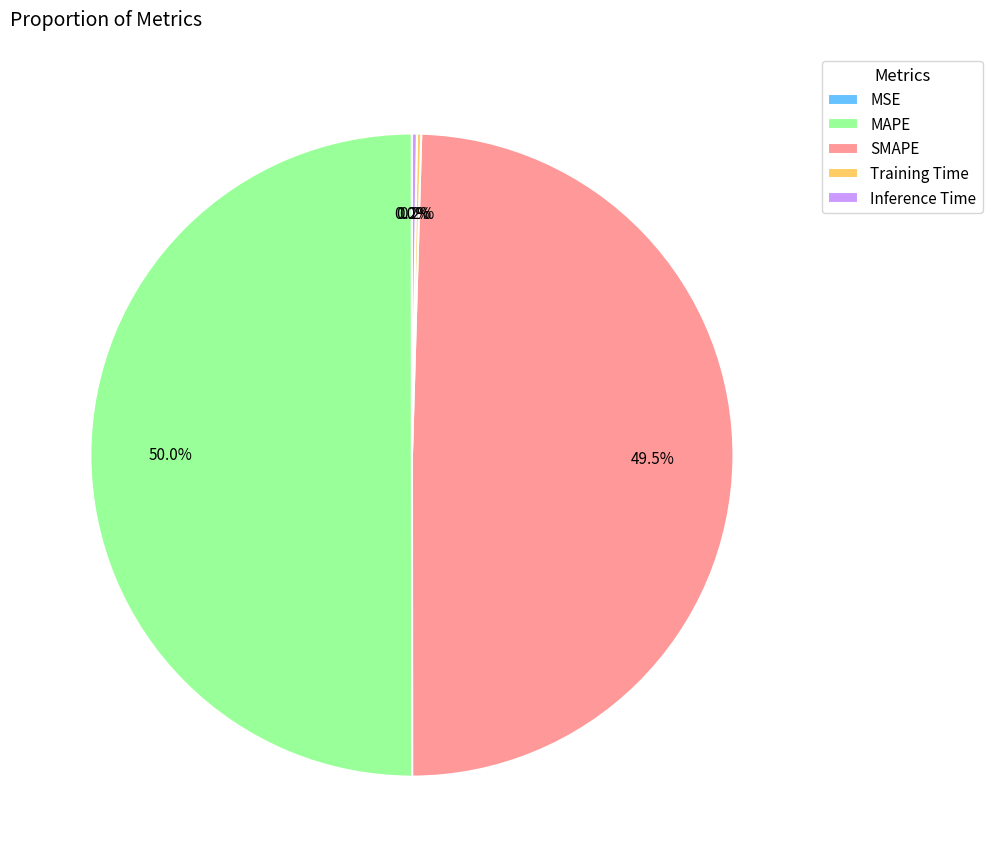

What is the majority slice?

MAPE